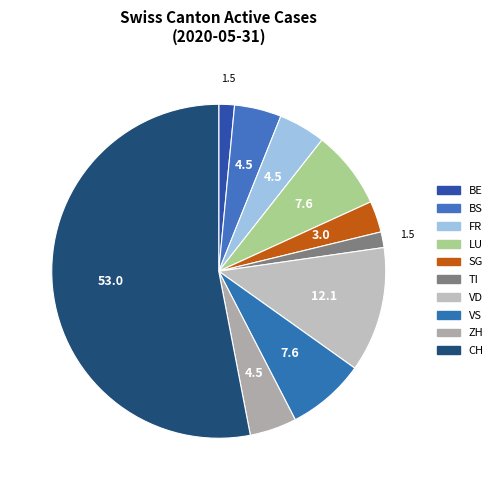

Which category accounts for the majority?

CH